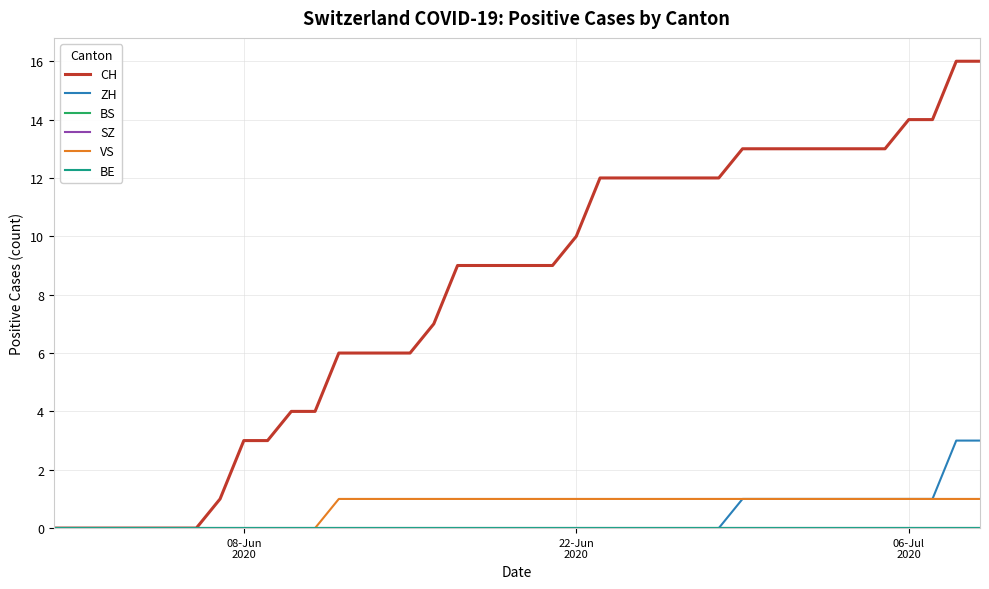

What is the difference between the maximum and minimum values in the CH series?

16